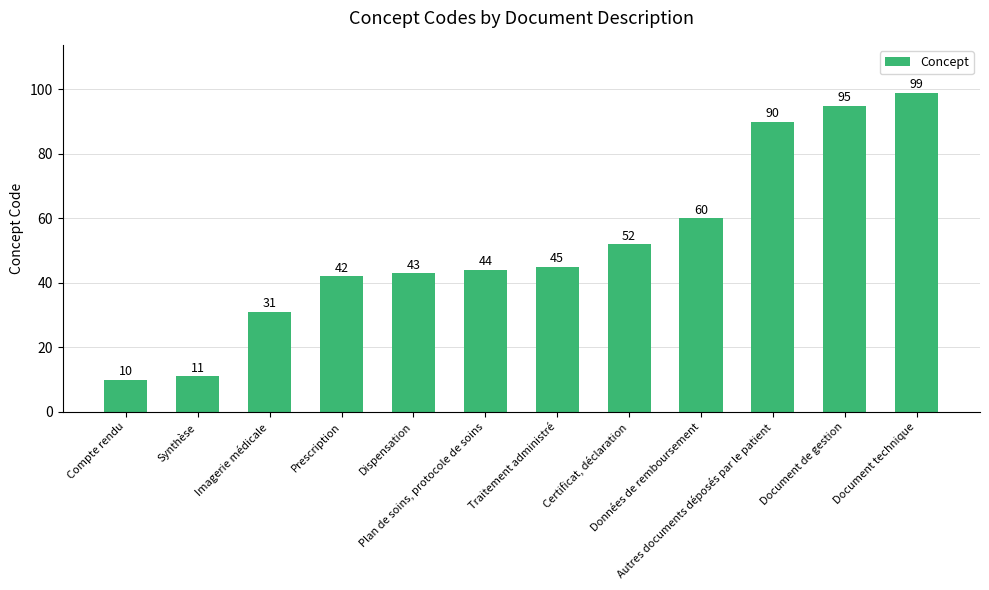

What is the change in value from Synthèse to Données de remboursement?

+49